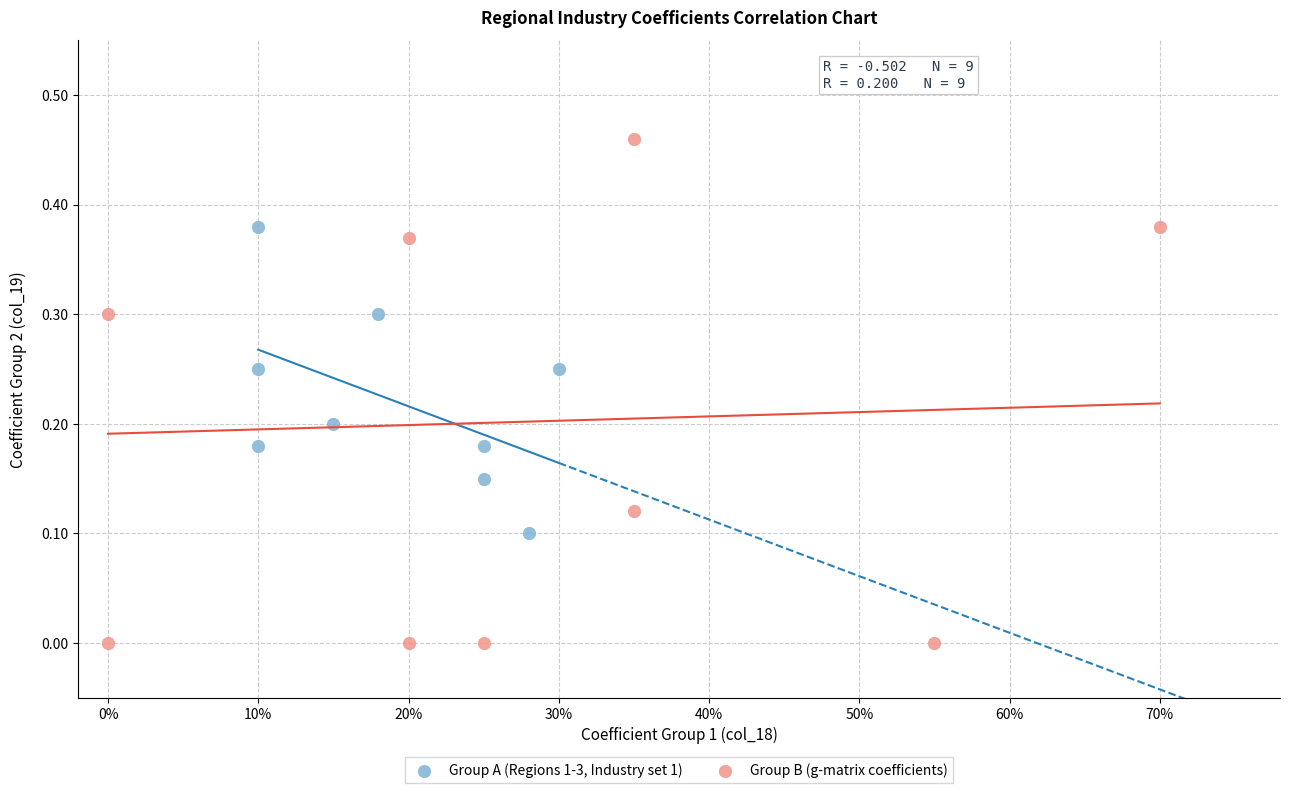

What are all the series names shown in the legend?

Group A (Regions 1-3, Industry set 1), Group B (g-matrix coefficients)